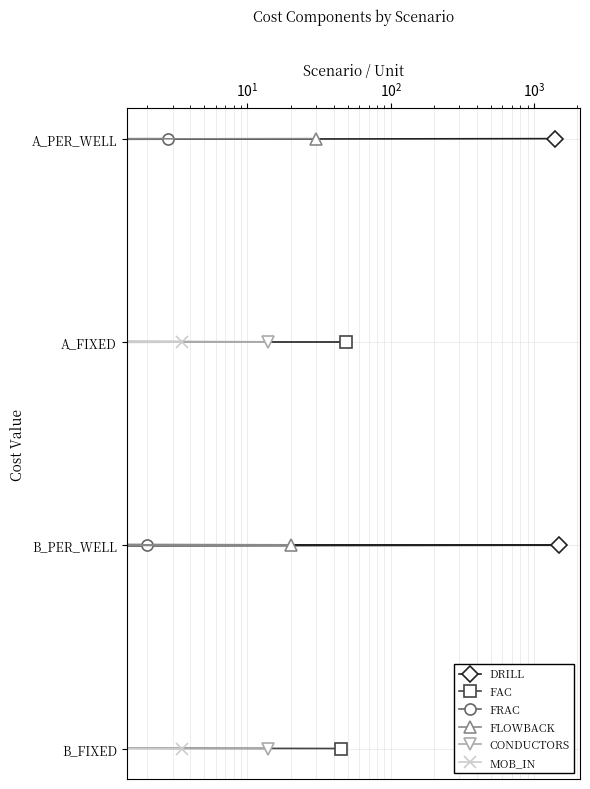

Count the number of categories in the chart.

4